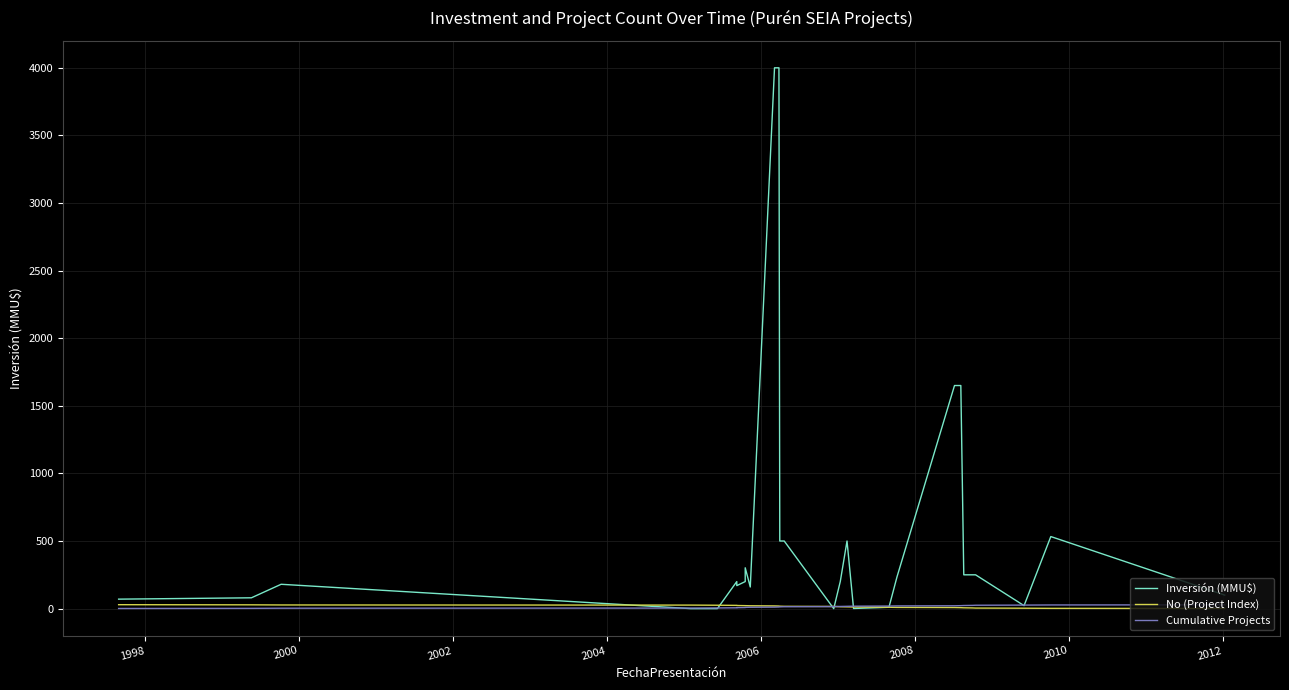

What are all the series names shown in the legend?

Inversión (MMU$), No (Project Index), Cumulative Projects